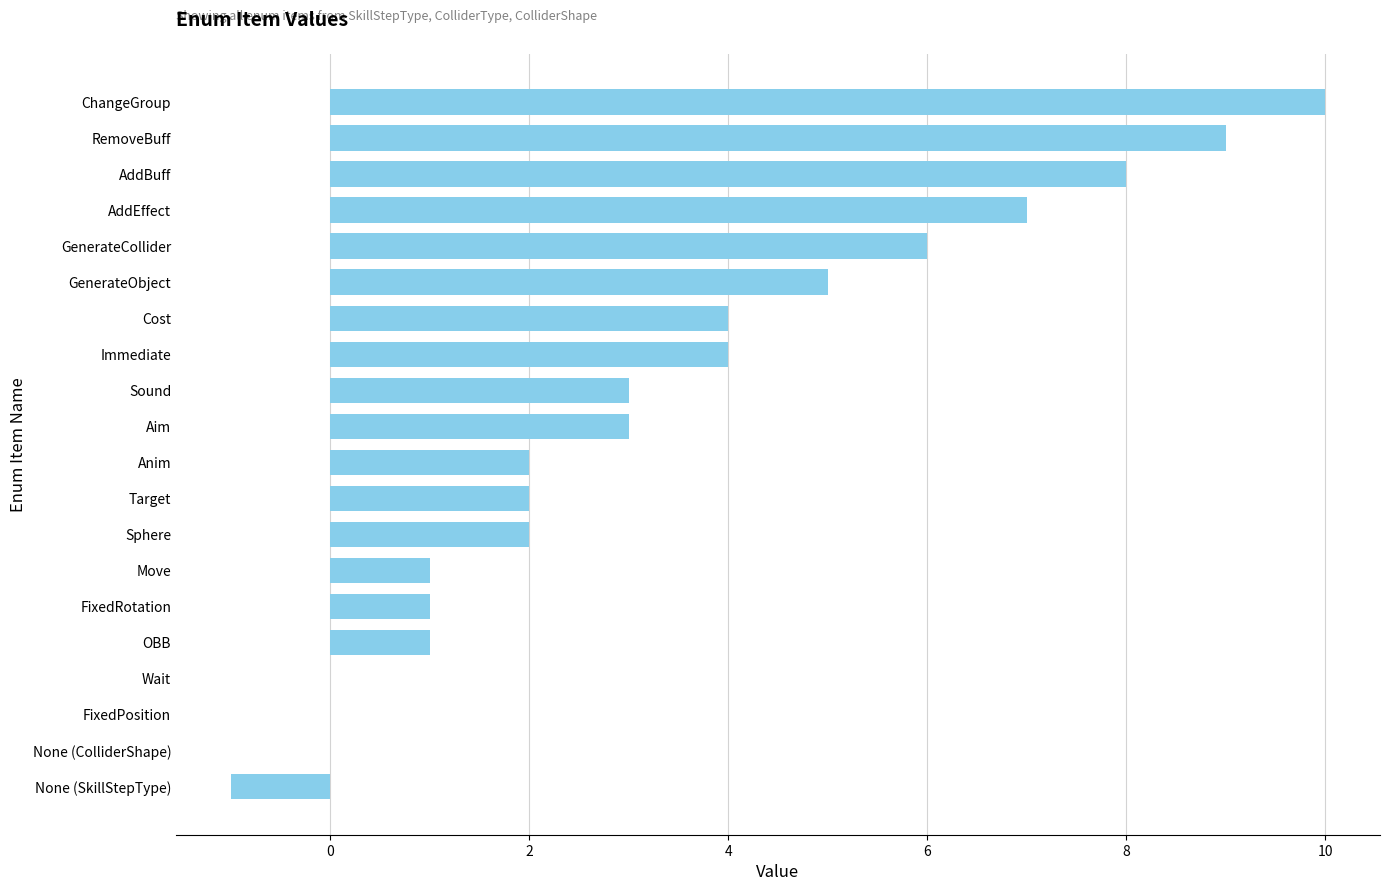

The value at RemoveBuff is 15. True or false?

False